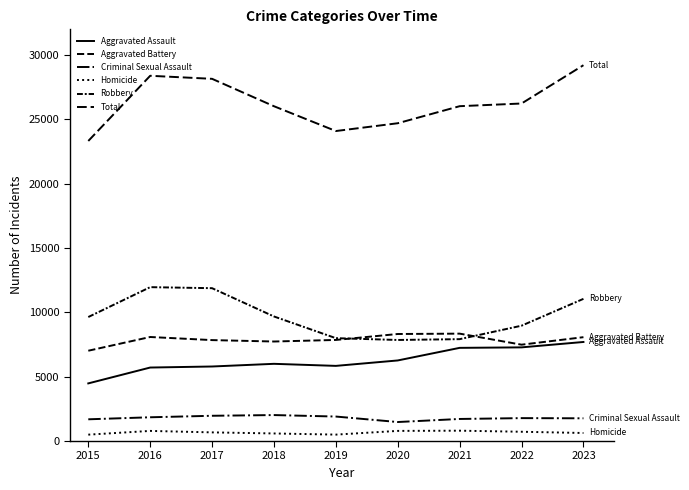

True or false: Total and Aggravated Assault cross at least once.

False